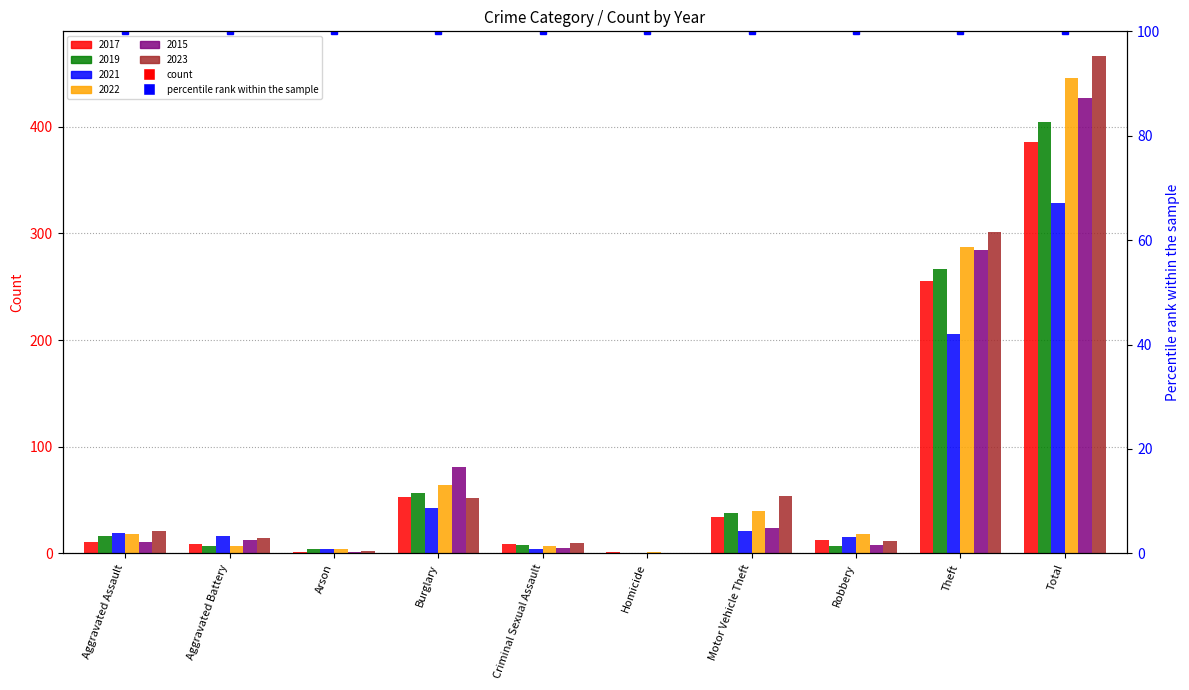

What is the difference between the maximum and minimum values in the 2017 series?

385